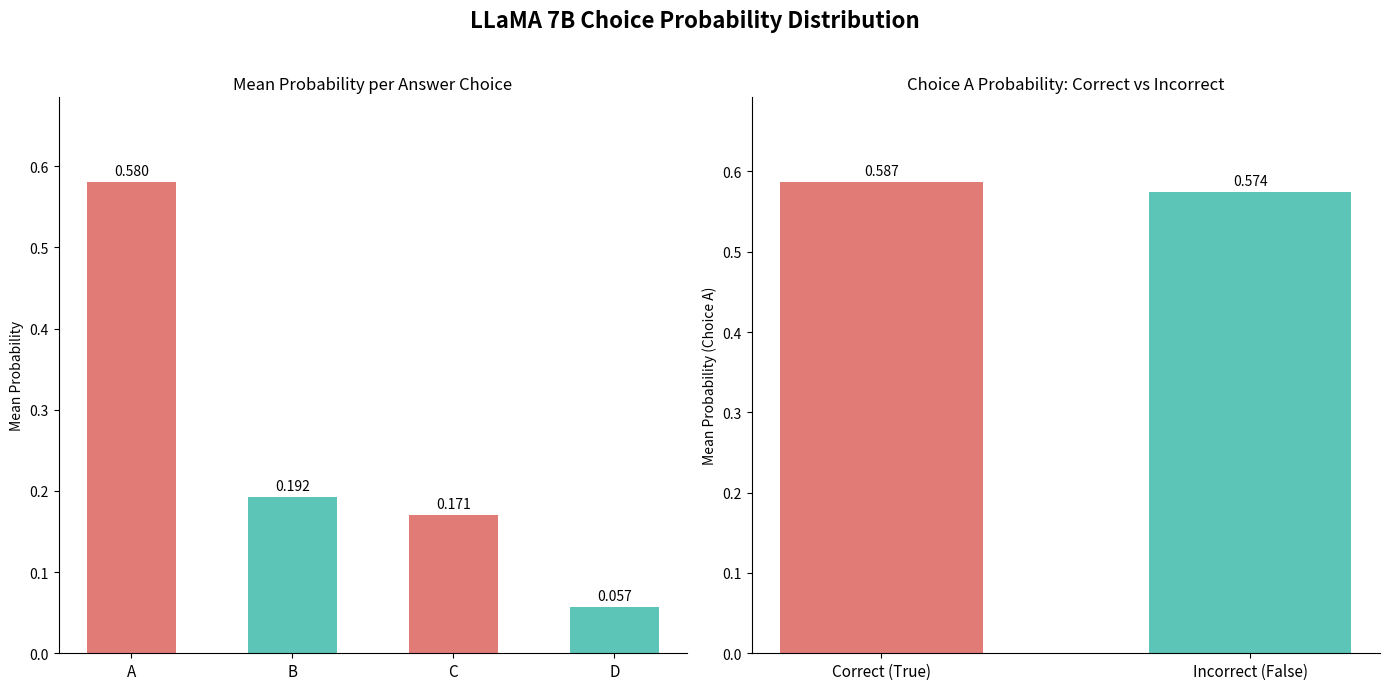

At which label is choiceD_probs closest to 0?

D